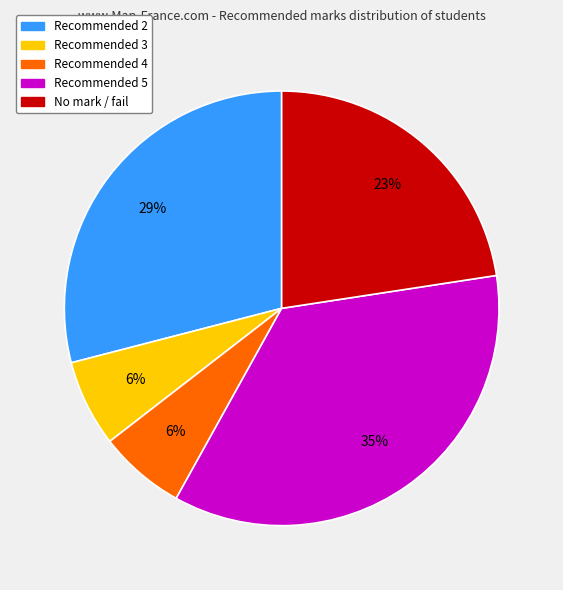

To the nearest percent, what is the average slice percentage?

20%